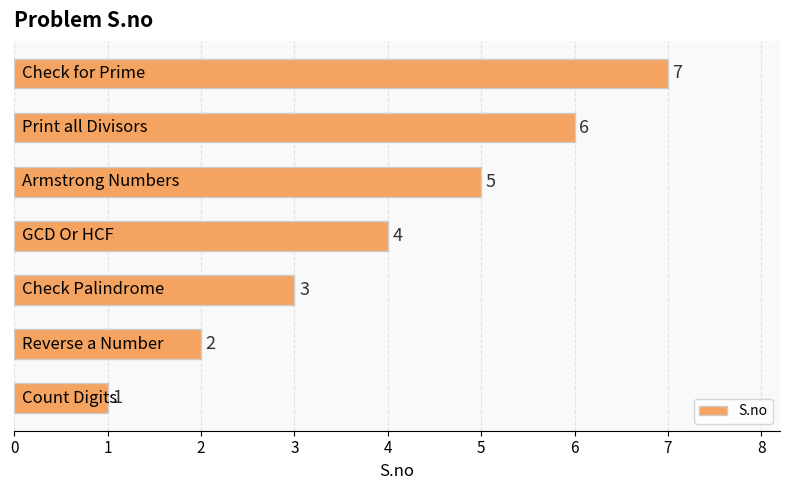

How many values are between 2 and 6?

5